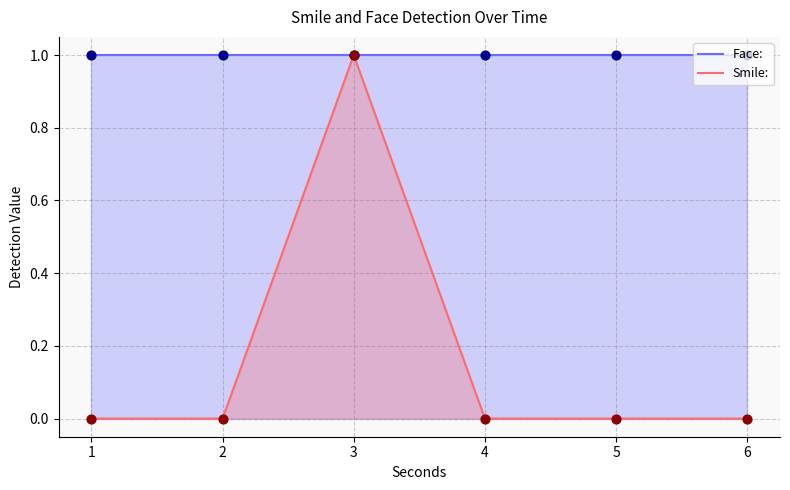

At how many categories does at least one series exceed 0?

6